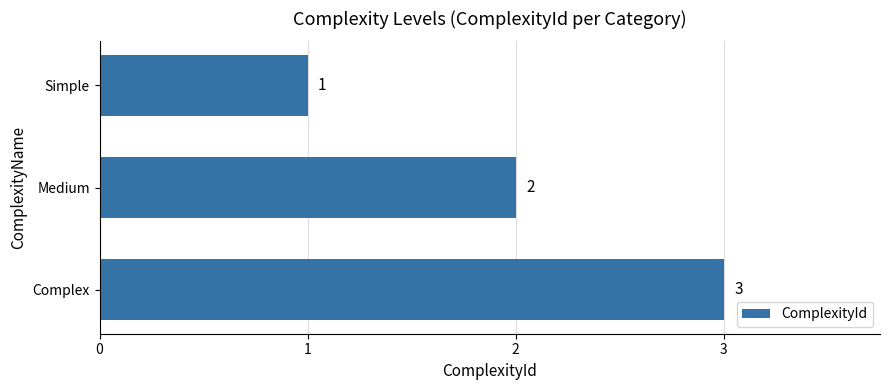

Between Medium and Simple, which is larger?

Medium